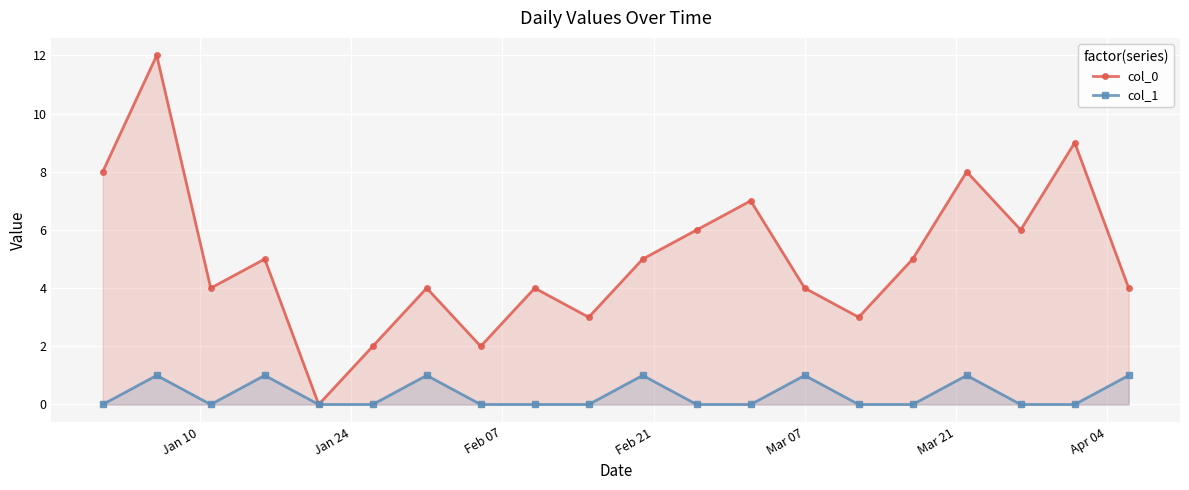

In col_1, how many points are higher than both neighbors (excluding endpoints)?

6